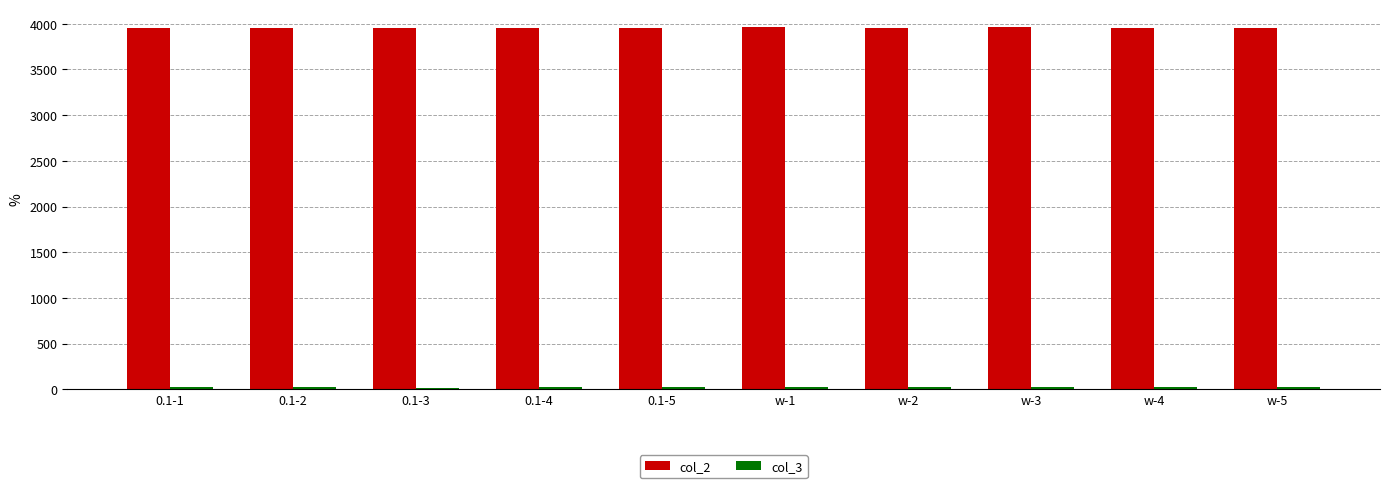

How many data points does each series have?

10